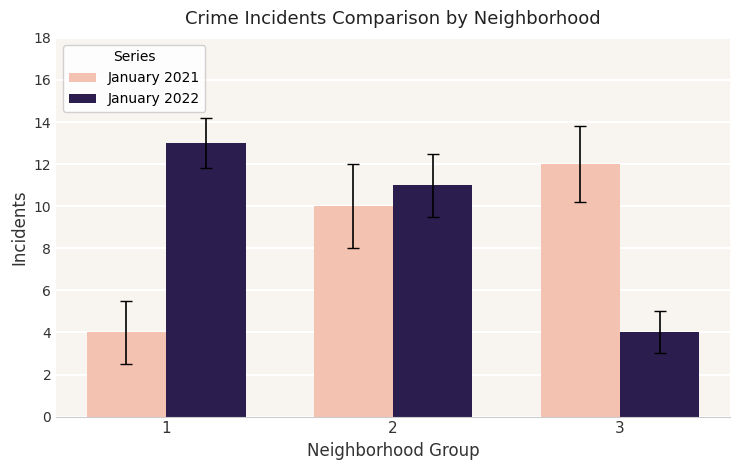

Read the January 2022 value at 2.

11